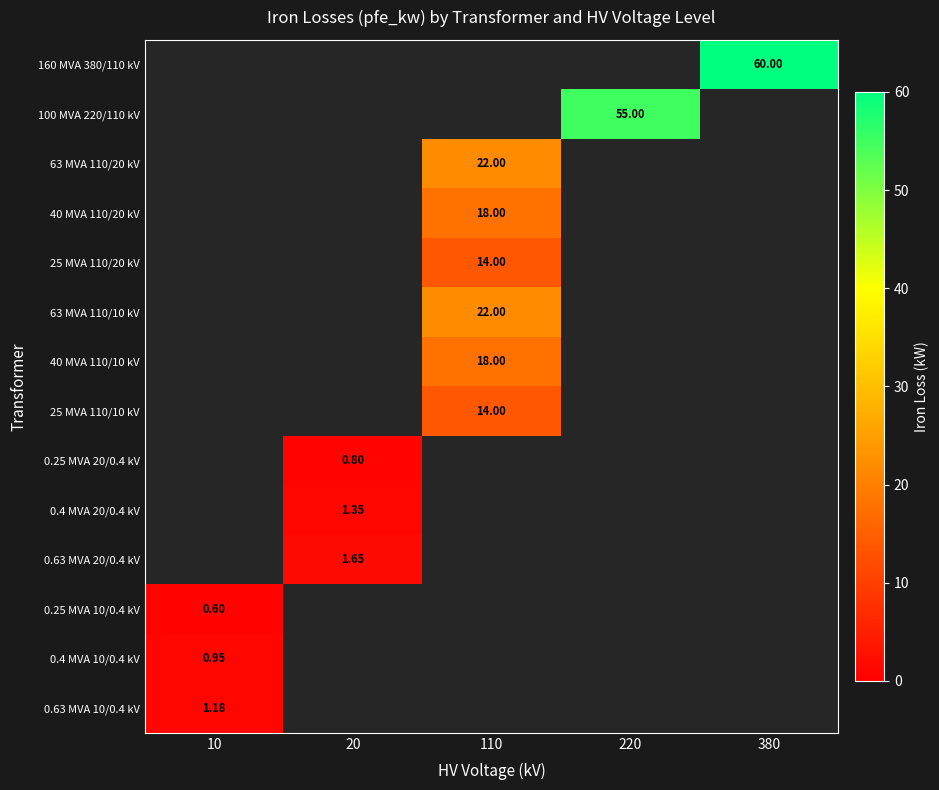

Is the value of 0.63 MVA 10/0.4 kV at 10 greater than the value of 0.25 MVA 20/0.4 kV at 20?

Yes